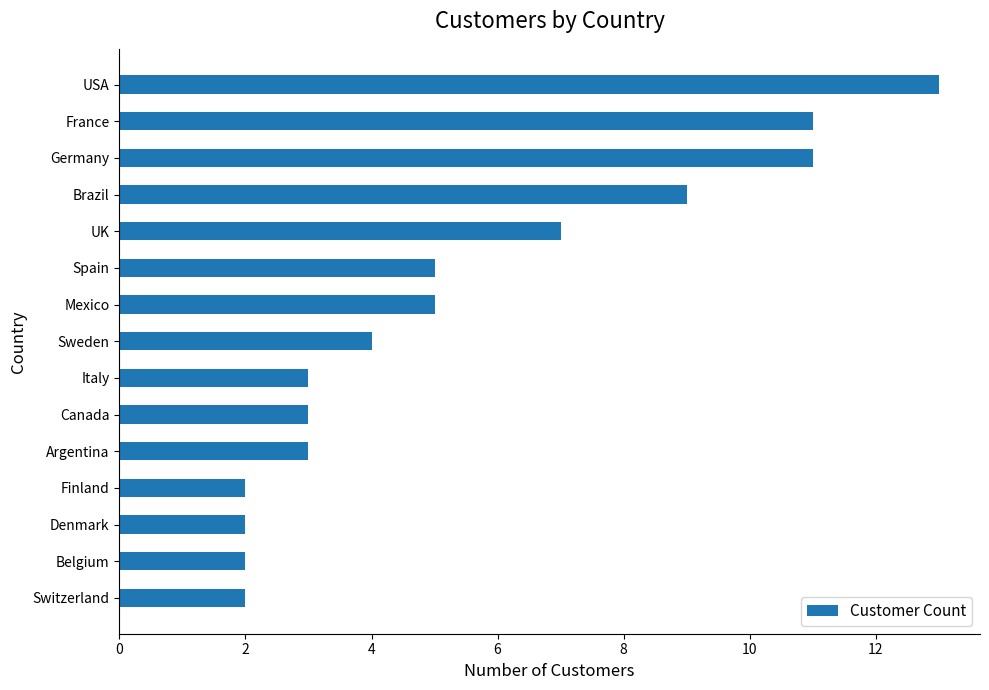

What is the difference between the maximum and minimum values?

11